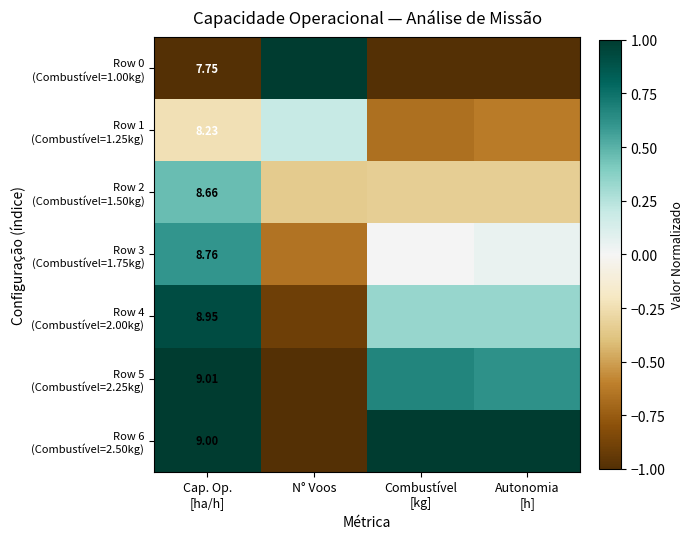

Where does the Row 5 (Combustível=2.25kg) series first go above 0?

Cap. Op. [ha/h]